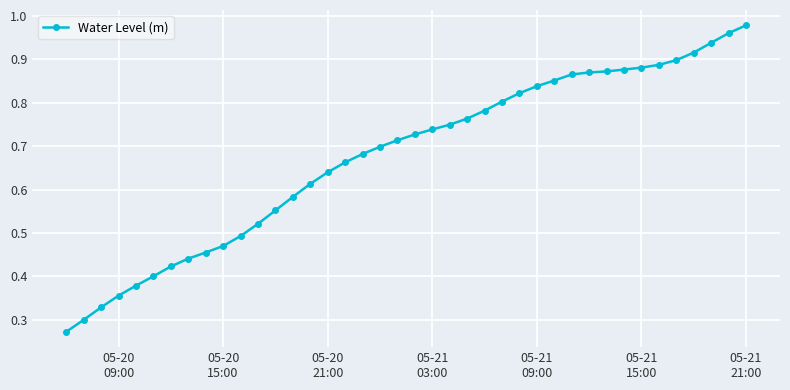

What is the sum of all values?

27.0